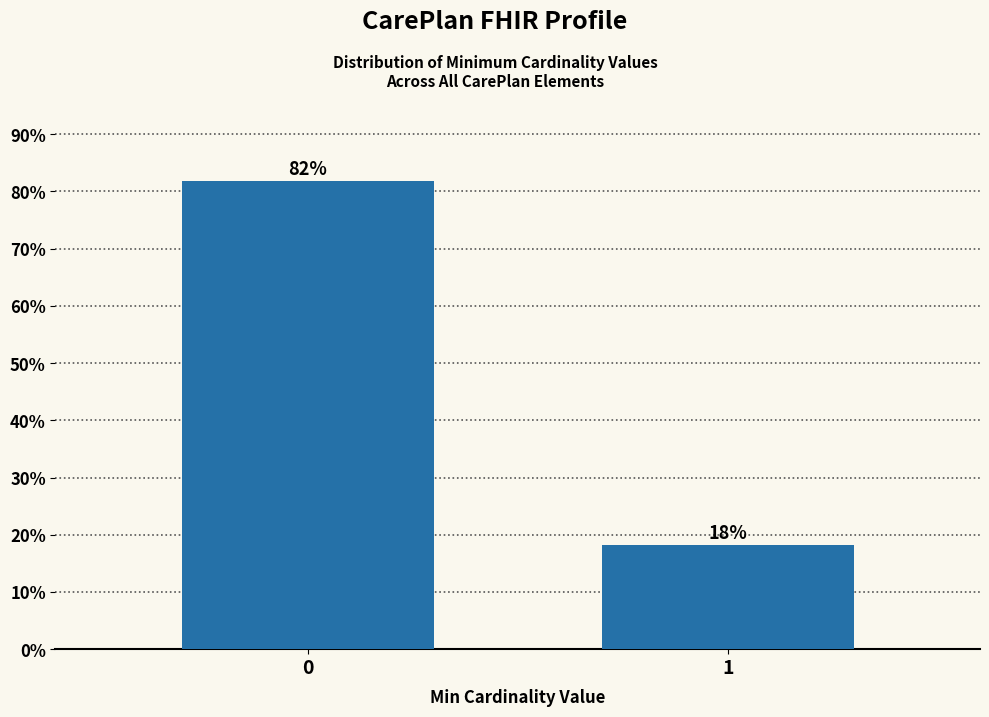

Rank the categories by value from lowest to highest.

1, 0